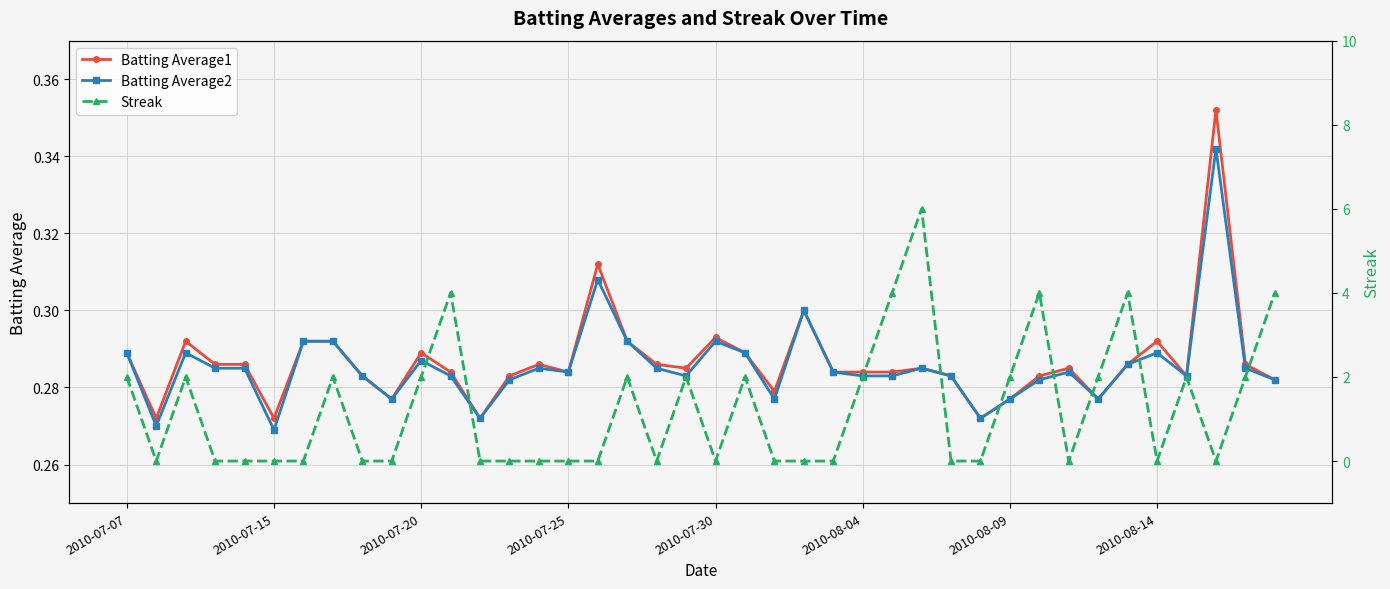

How many Batting Average1 values are between 0 and 1?

40